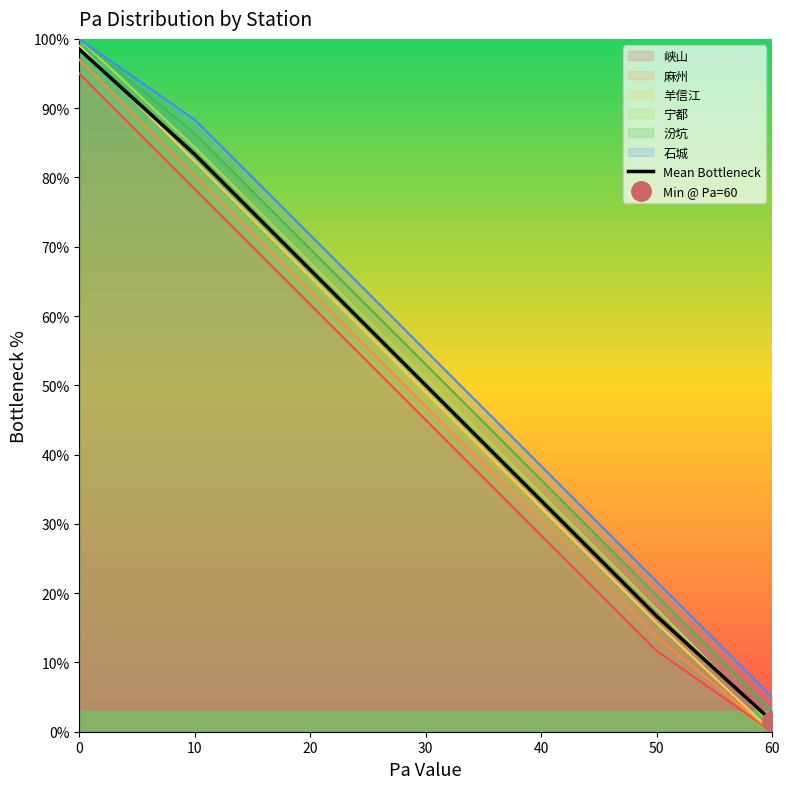

What is the sum of all values?

350.0